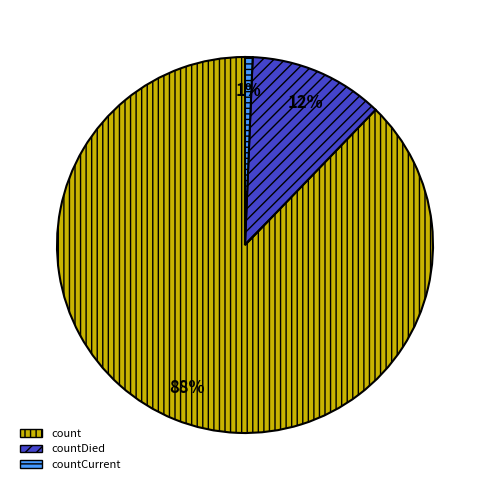

Which has a higher value, countCurrent or countDied?

countDied